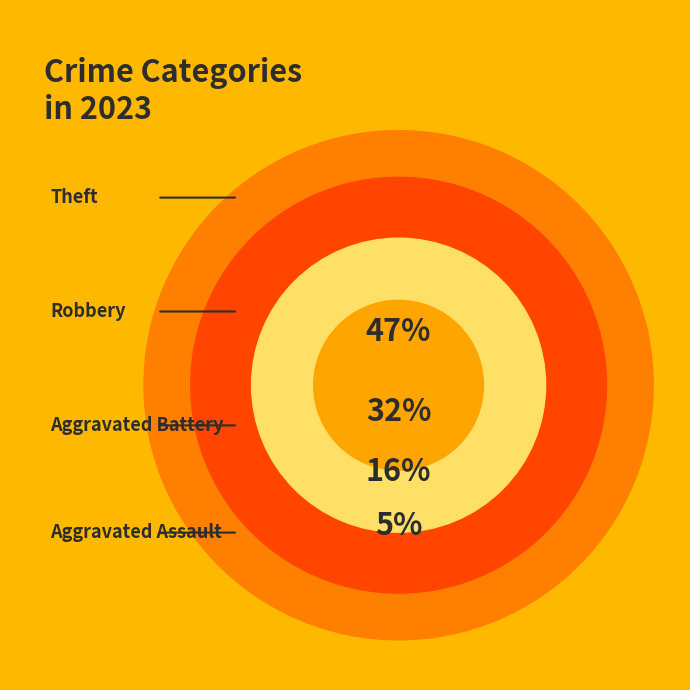

Is Aggravated Assault the majority of the pie?

No